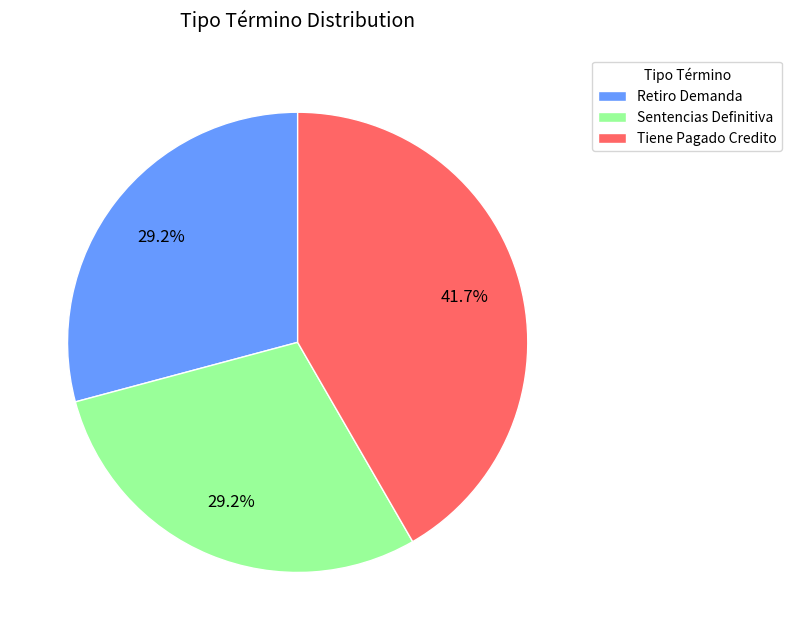

True or false: Tiene Pagado Credito accounts for 48% of the total.

False